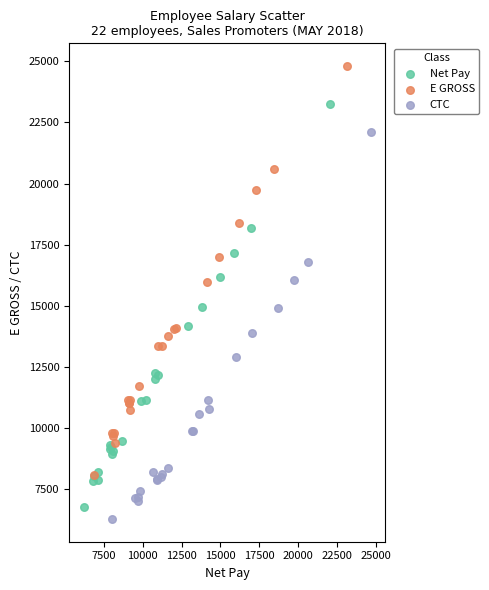

Which series reaches the minimum Y coordinate?

CTC